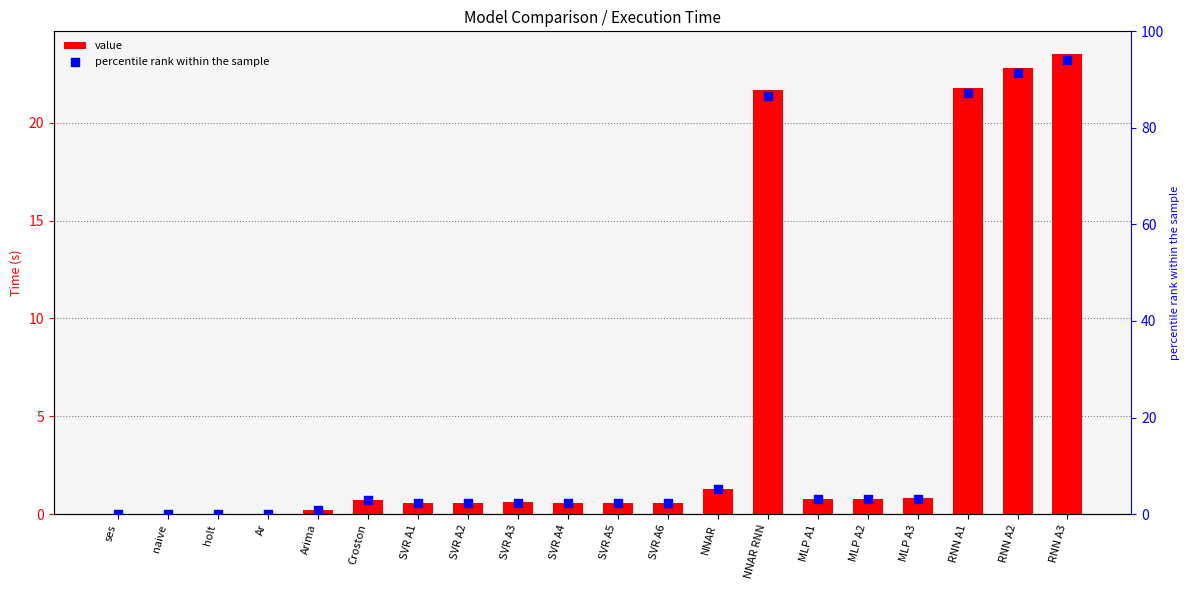

Which series contains the highest Y value?

percentile rank within the sample